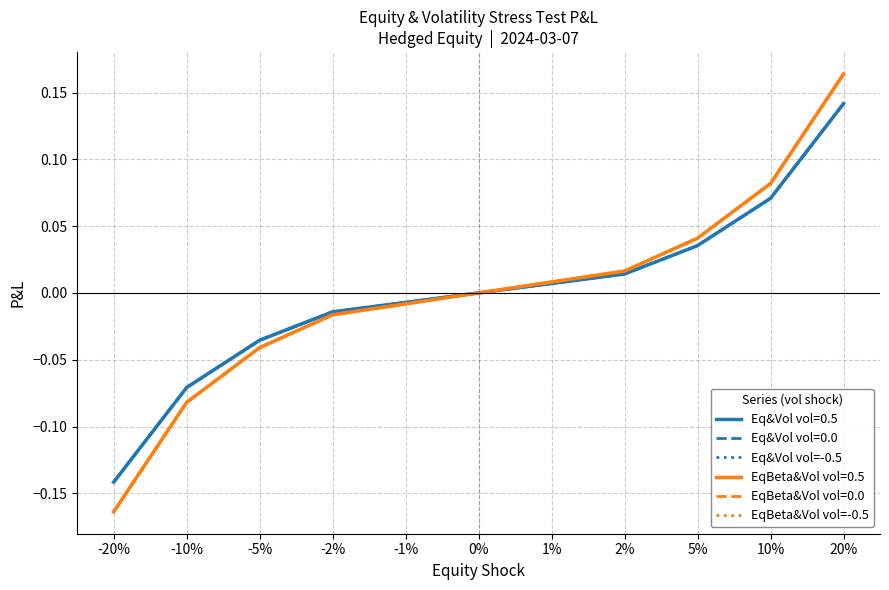

True or false: Eq&Vol vol=-0.5 has more than 0 interior local peaks.

False